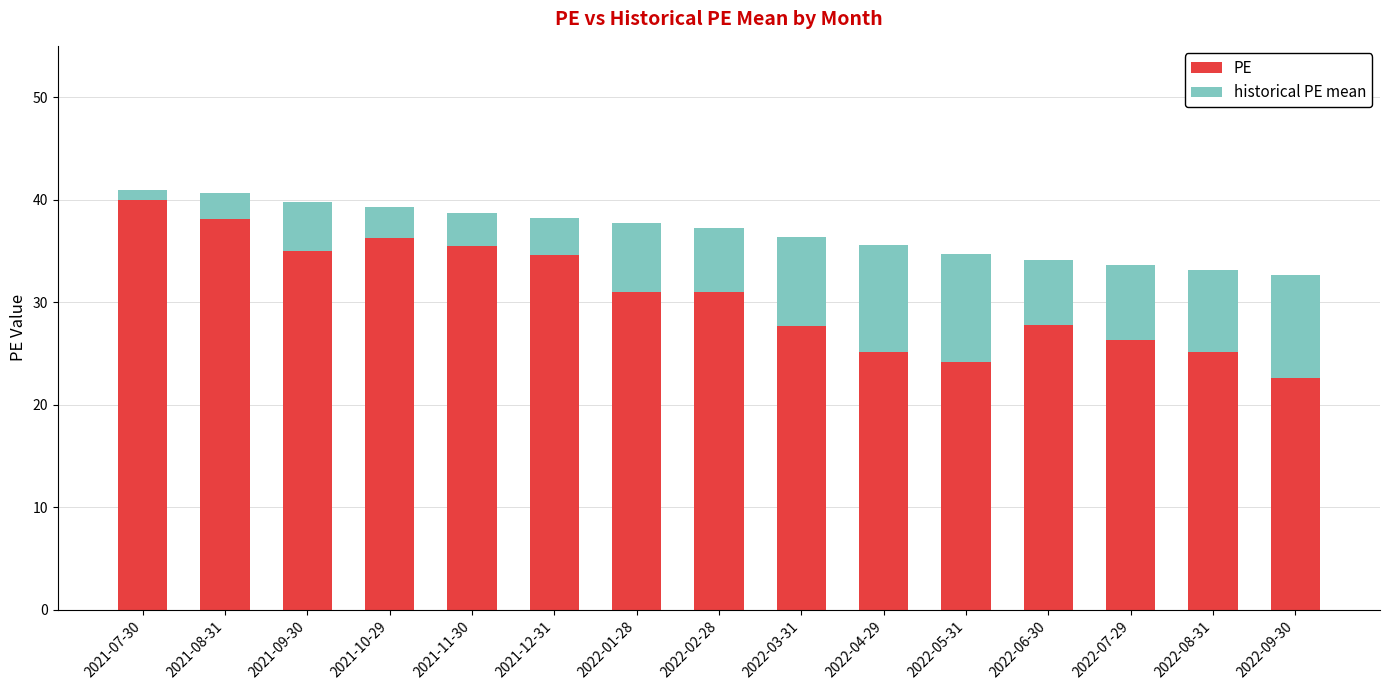

What is the difference between the maximum and minimum values in the PE series?

17.3